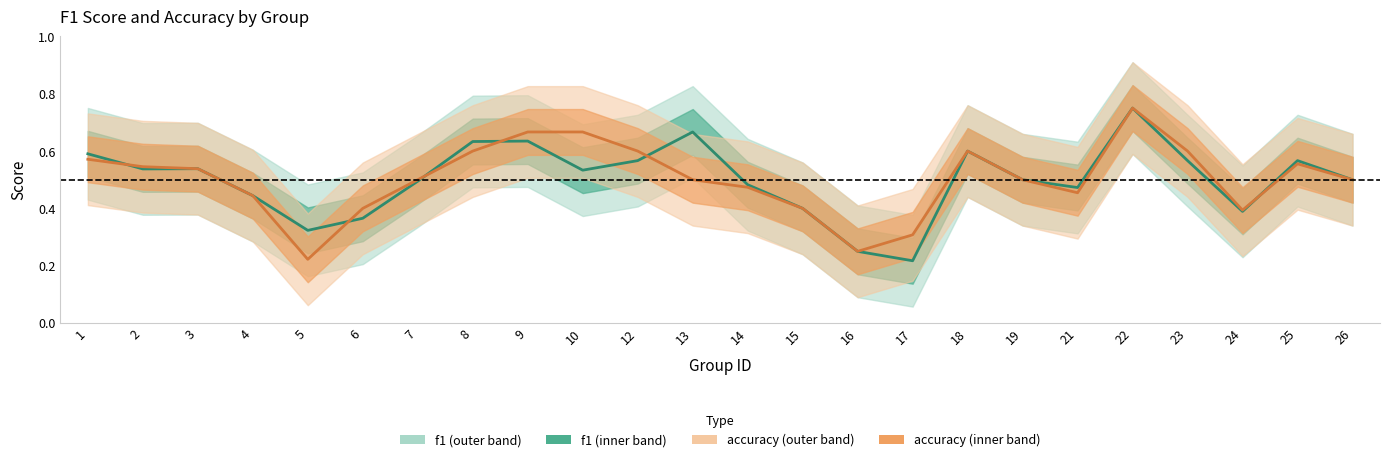

Reading left to right, extract all data points from this chart.

f1: 1=0.6	2=0.5	3=0.5	4=0.4	5=0.3	6=0.4	7=0.5	8=0.6	9=0.6	10=0.5	12=0.6	13=0.7	14=0.5	15=0.4	16=0.2	17=0.2	18=0.6	19=0.5	21=0.5	22=0.8	23=0.6	24=0.4	25=0.6	26=0.5
accuracy: 1=0.6	2=0.5	3=0.5	4=0.4	5=0.2	6=0.4	7=0.5	8=0.6	9=0.7	10=0.7	12=0.6	13=0.5	14=0.5	15=0.4	16=0.2	17=0.3	18=0.6	19=0.5	21=0.5	22=0.8	23=0.6	24=0.4	25=0.6	26=0.5